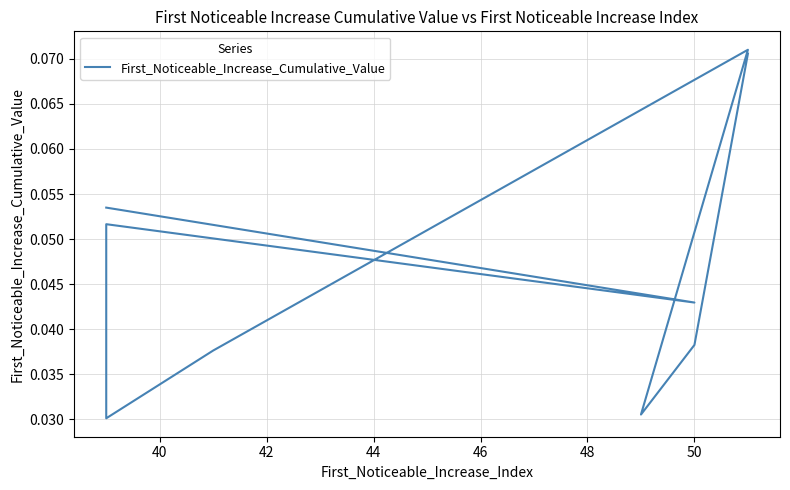

Is it true that the value at 38 is 0.0?

False